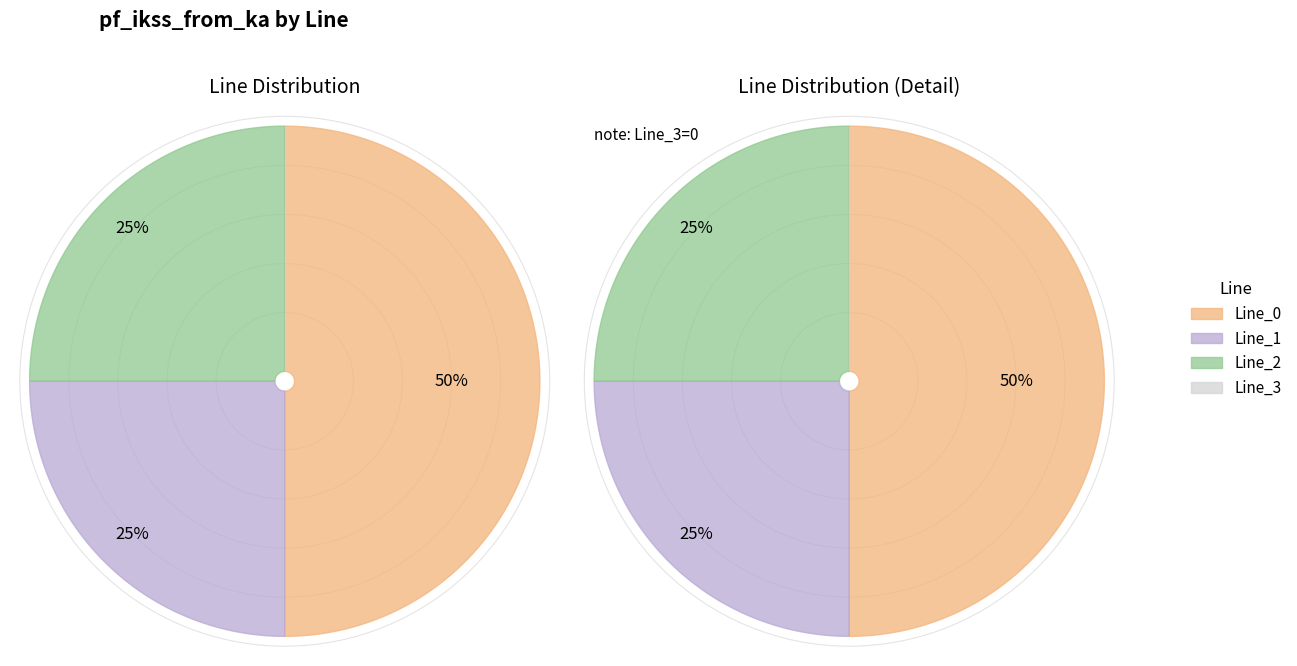

Do Line_0 and Line_2 together represent more than half of the pie?

Yes